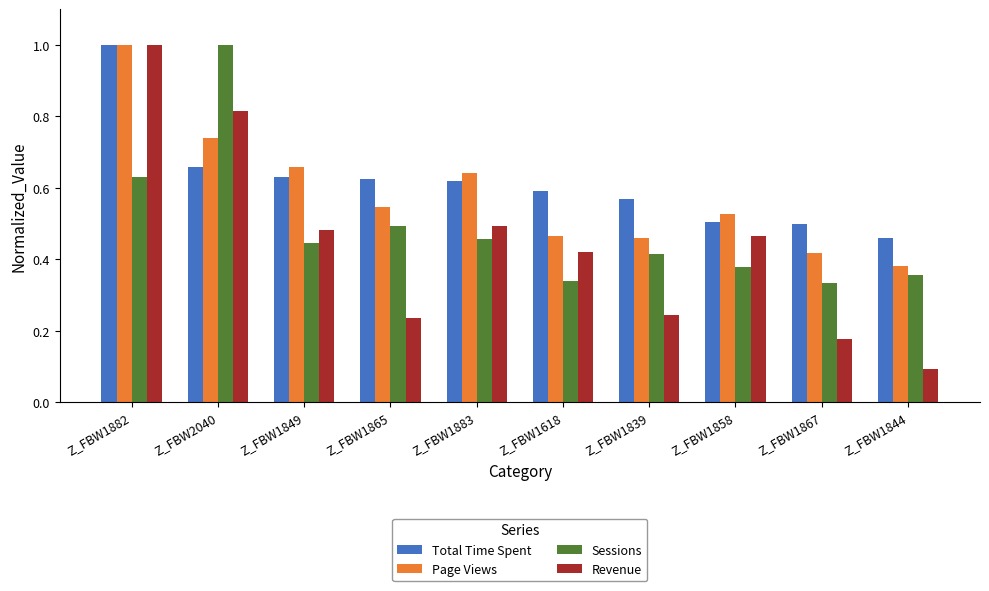

What is the minimum value shown in the chart?

0.1